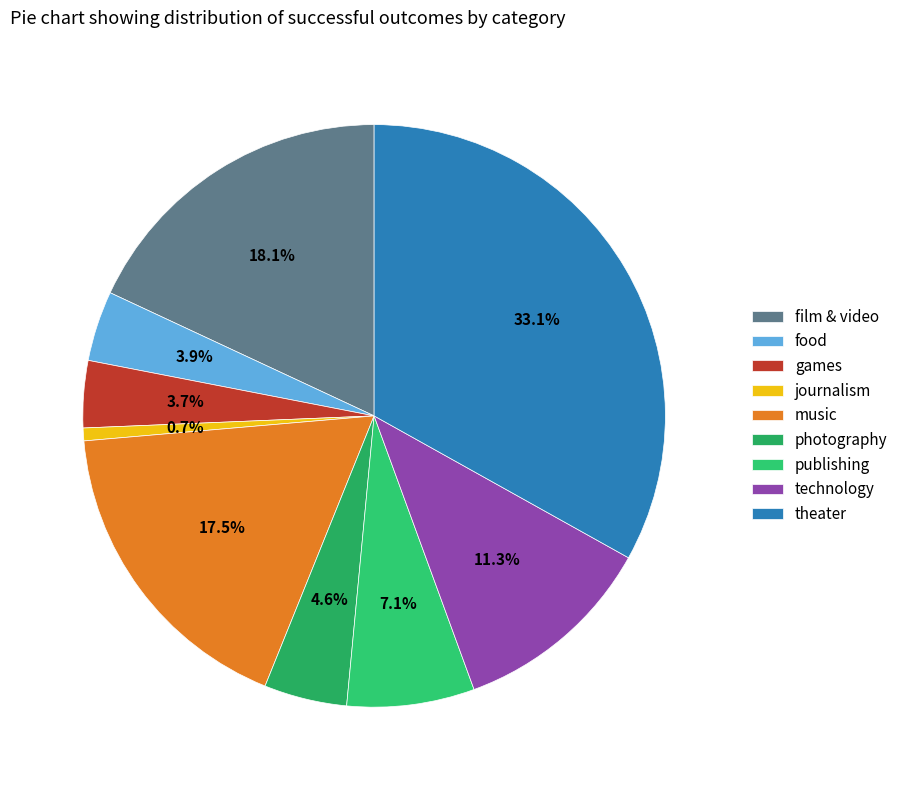

Does games represent more than half of the total?

No